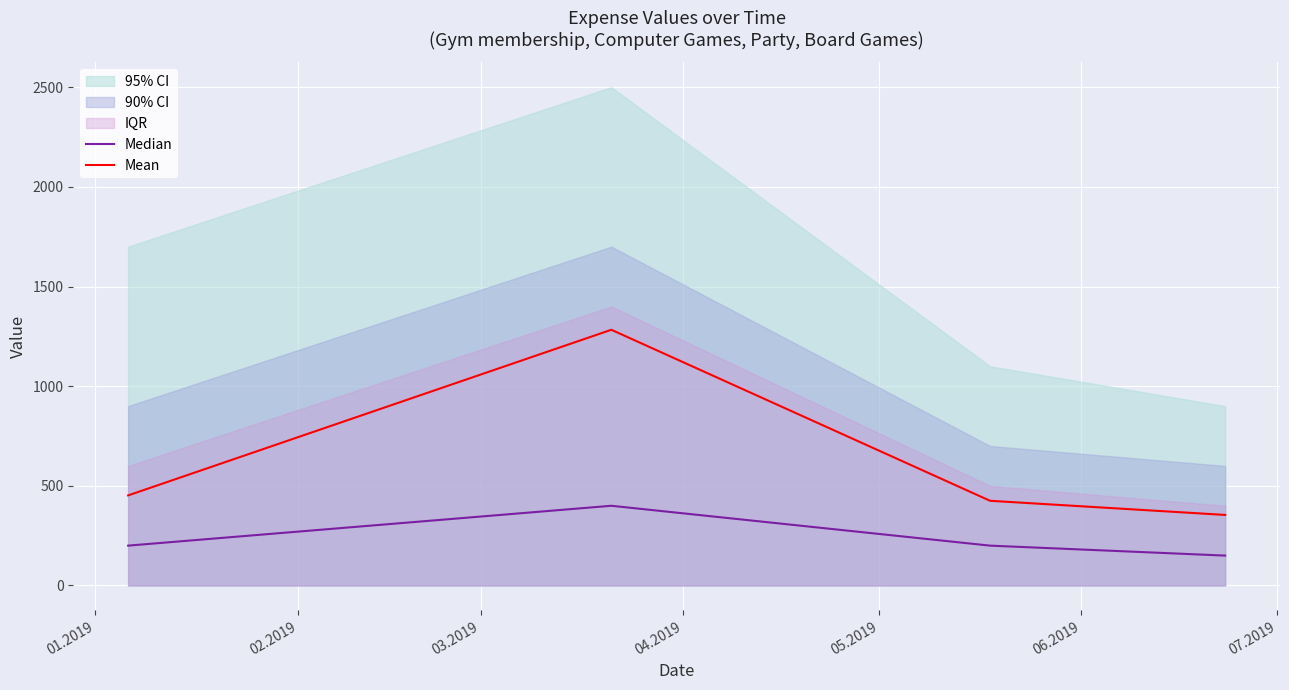

Is this an area chart (filled region under the line)?

No